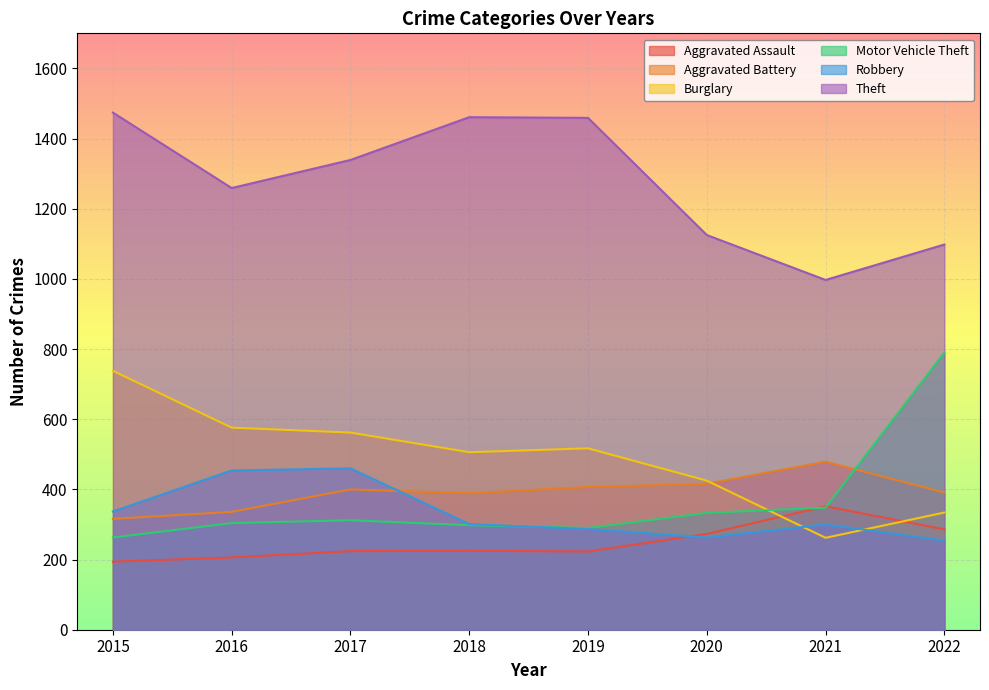

What is the difference between the second highest and second lowest values in the Aggravated Assault series?

80